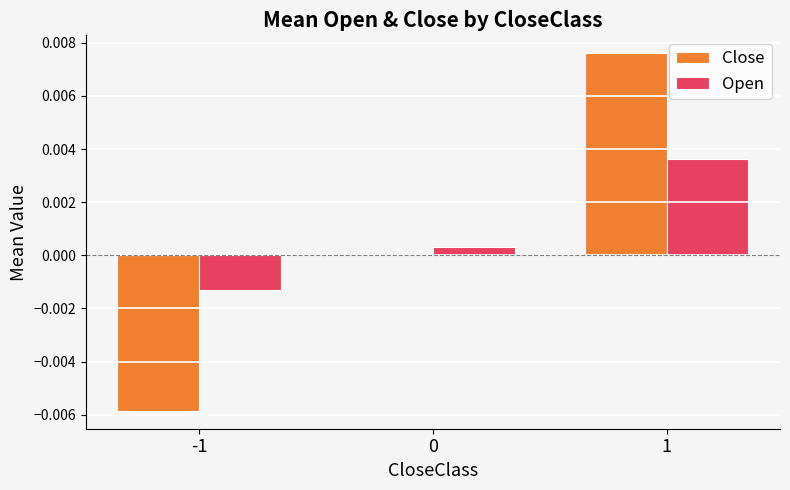

The Open series shows 0.0 at 0. True or false?

True